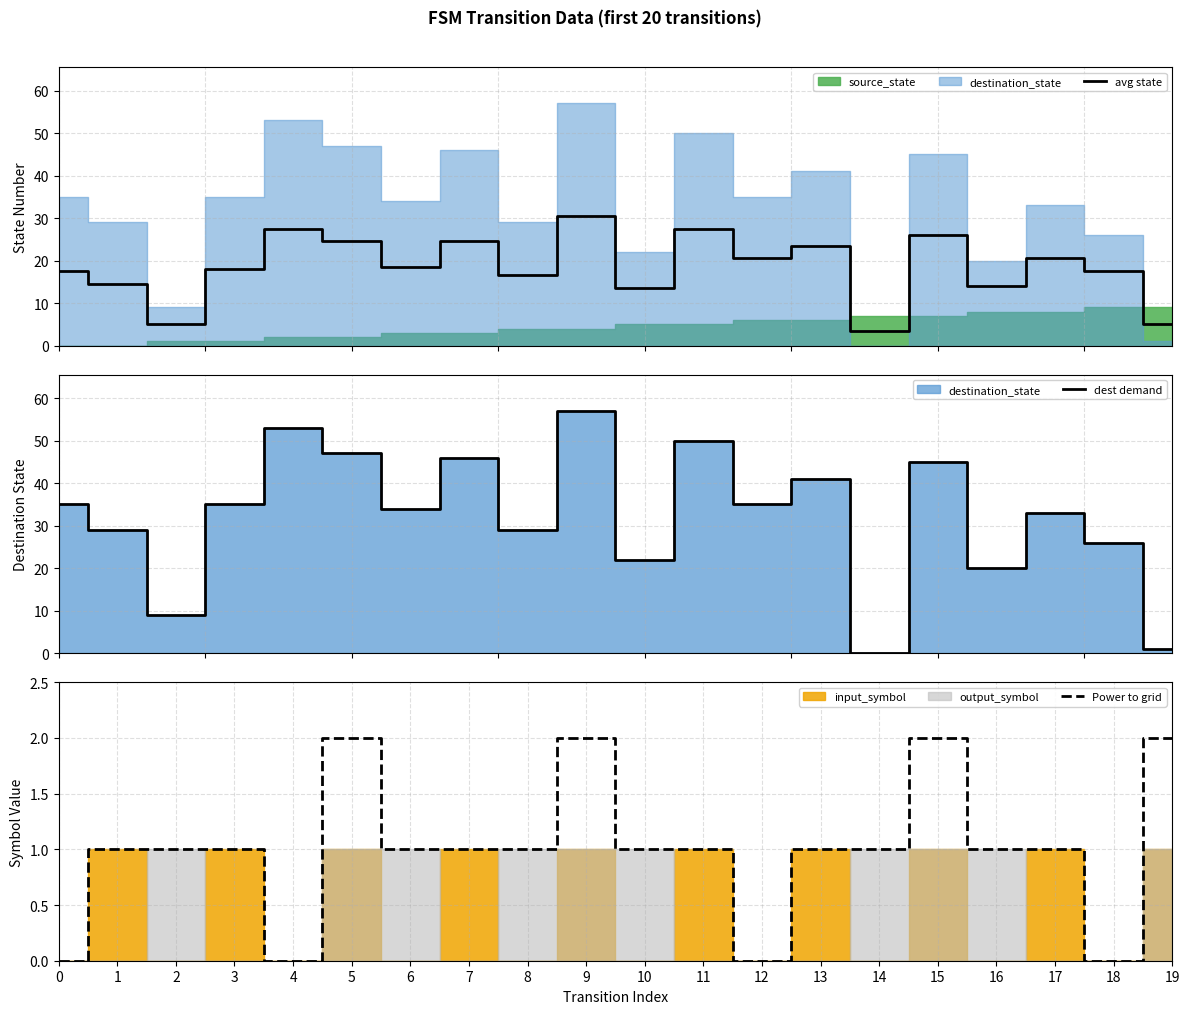

What is the value of the avg state point at the 8th from the left?

24.5